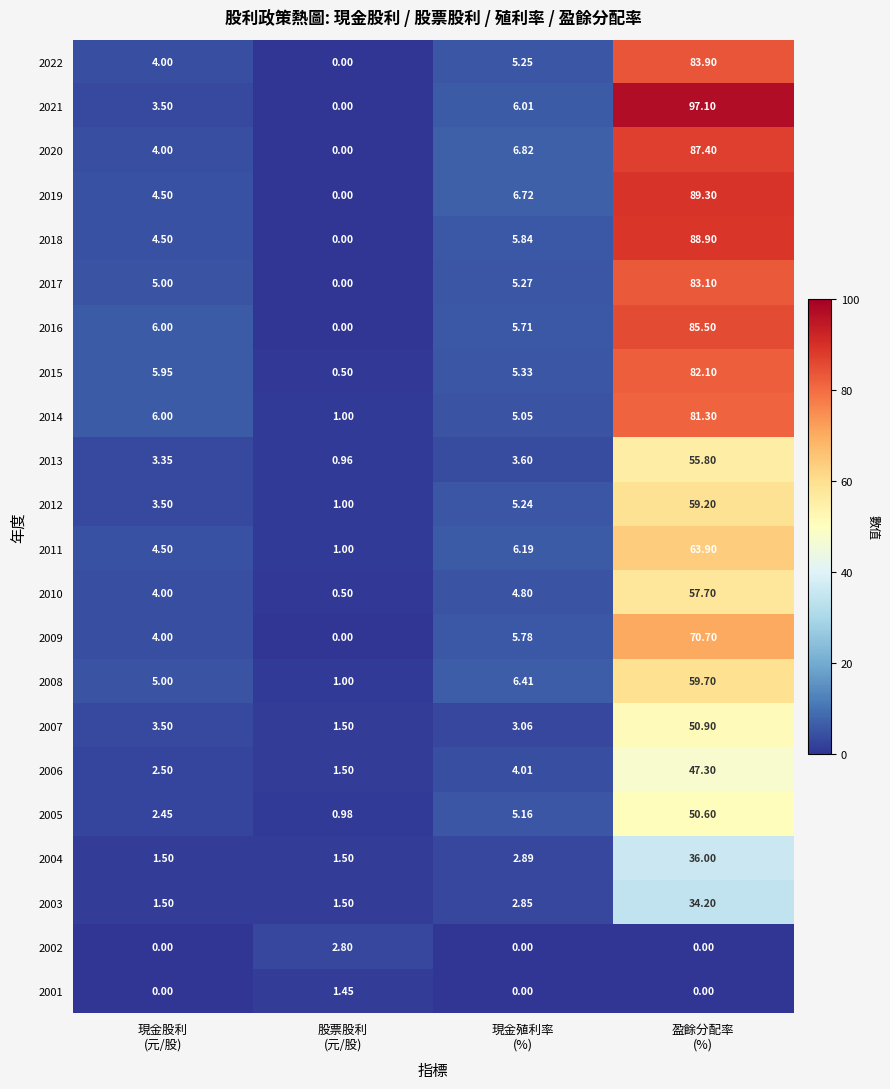

Count the number of data series in this chart.

22